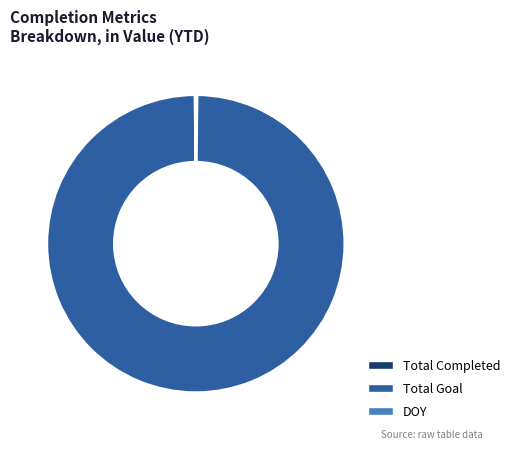

Is Total Goal the majority of the pie?

Yes